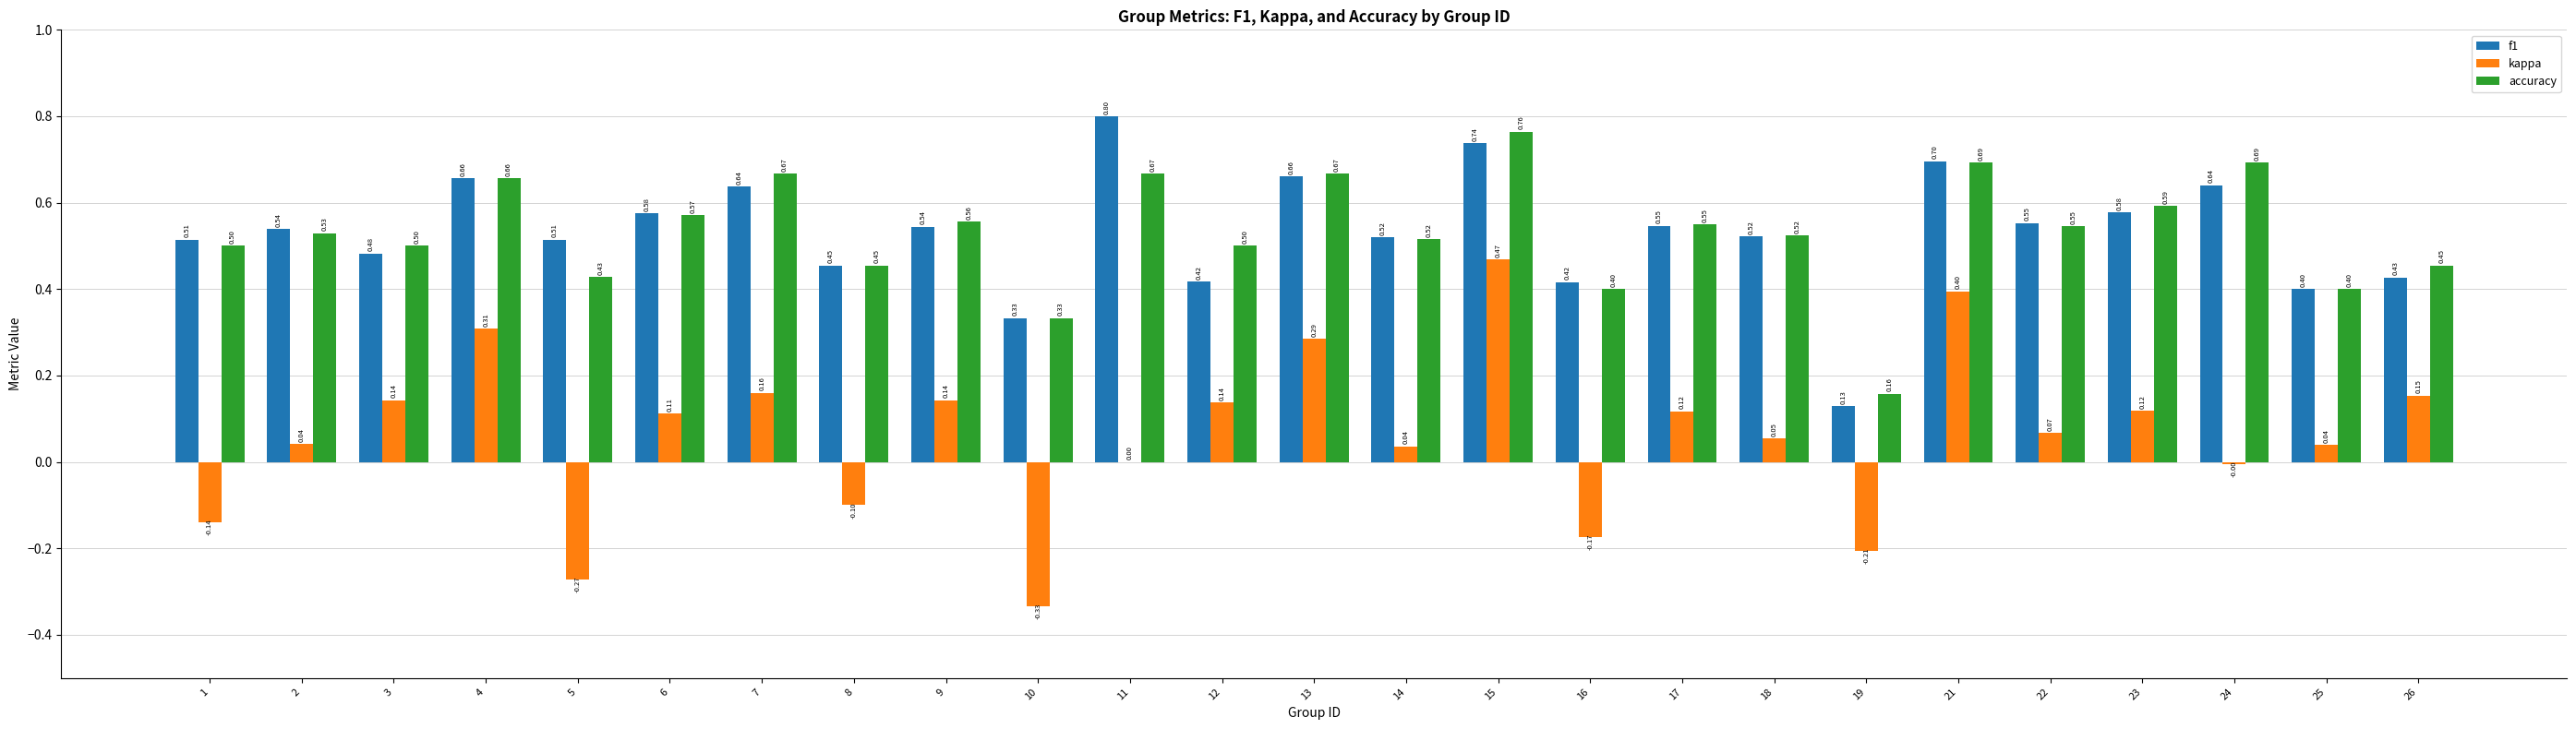

The f1 series shows 0.2 at 7. True or false?

False